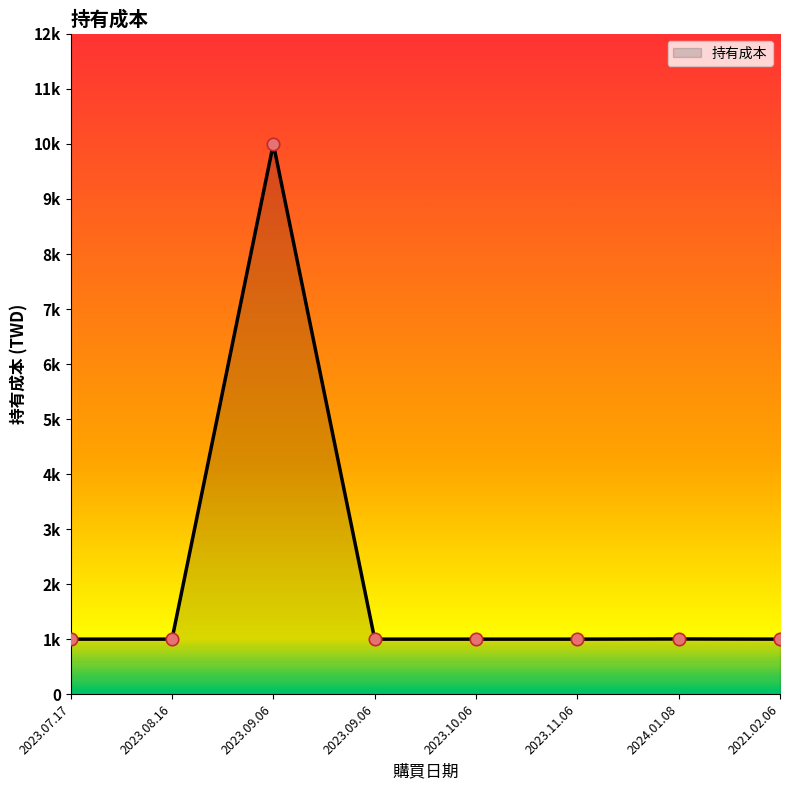

What is the change in value from 2023.07.17 to 2023.09.06?

+9001